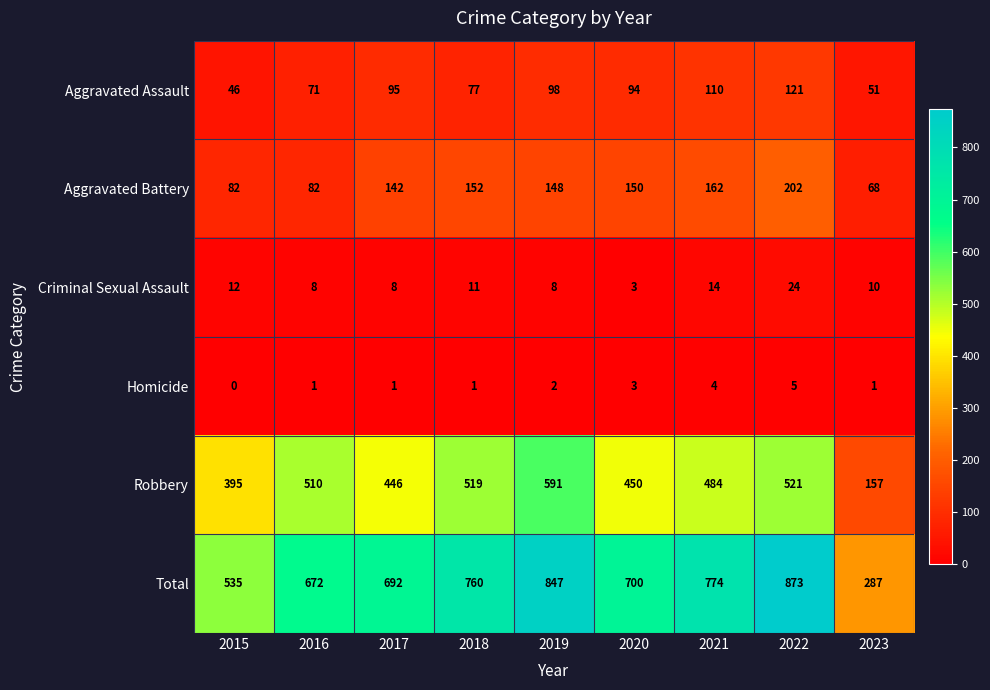

How many series are shown in this chart?

6